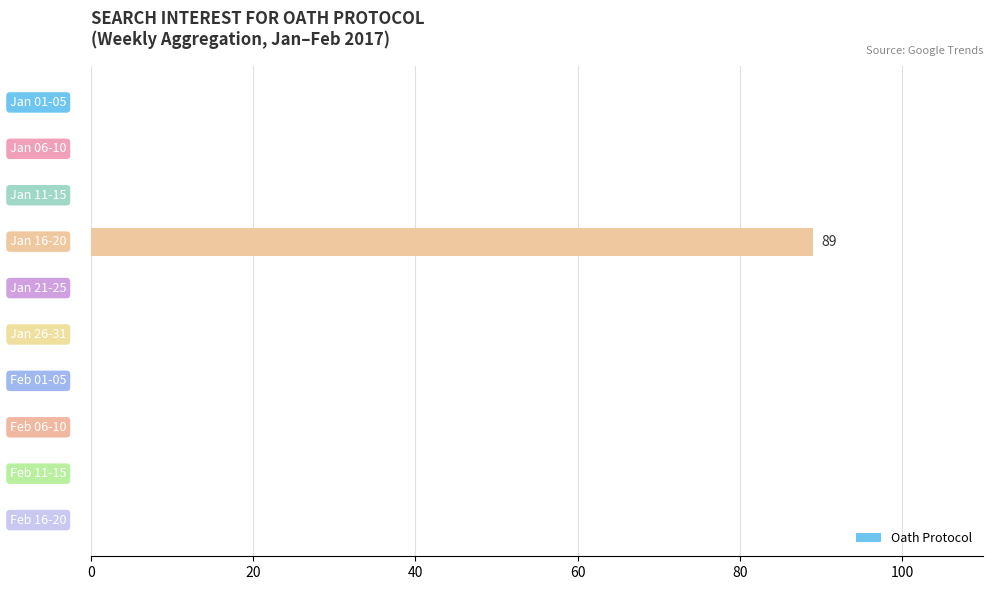

What is the greatest value displayed?

89